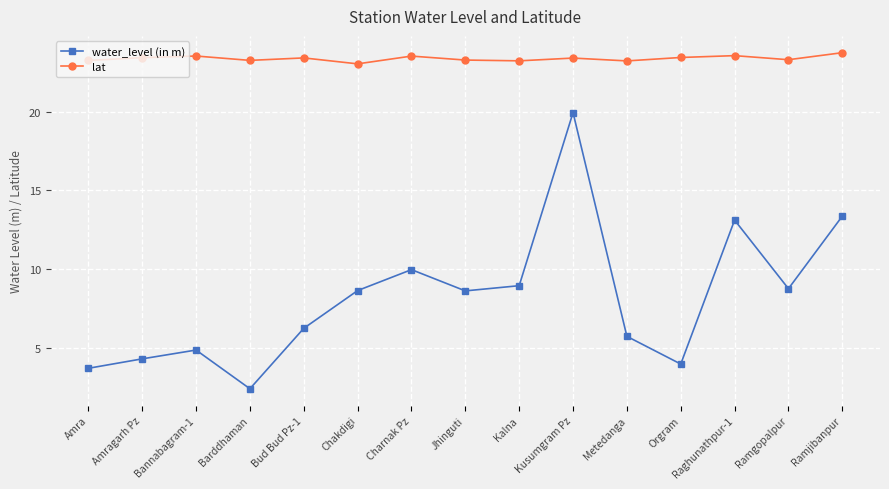

What is the maximum value for water_level (in m)?

19.9